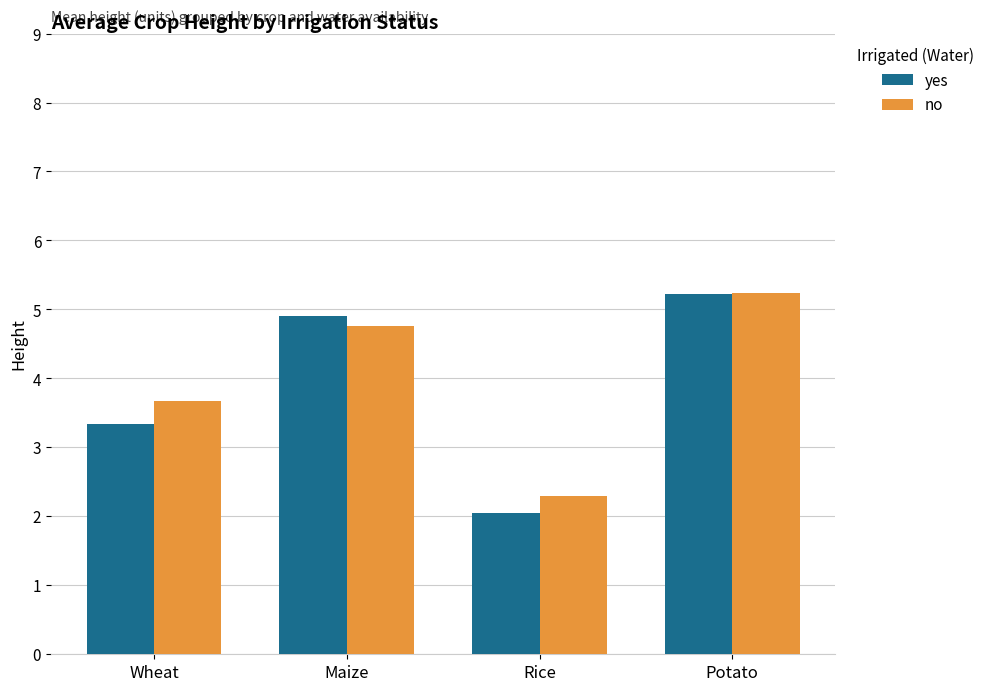

Which series changed the most between Wheat and Maize?

yes